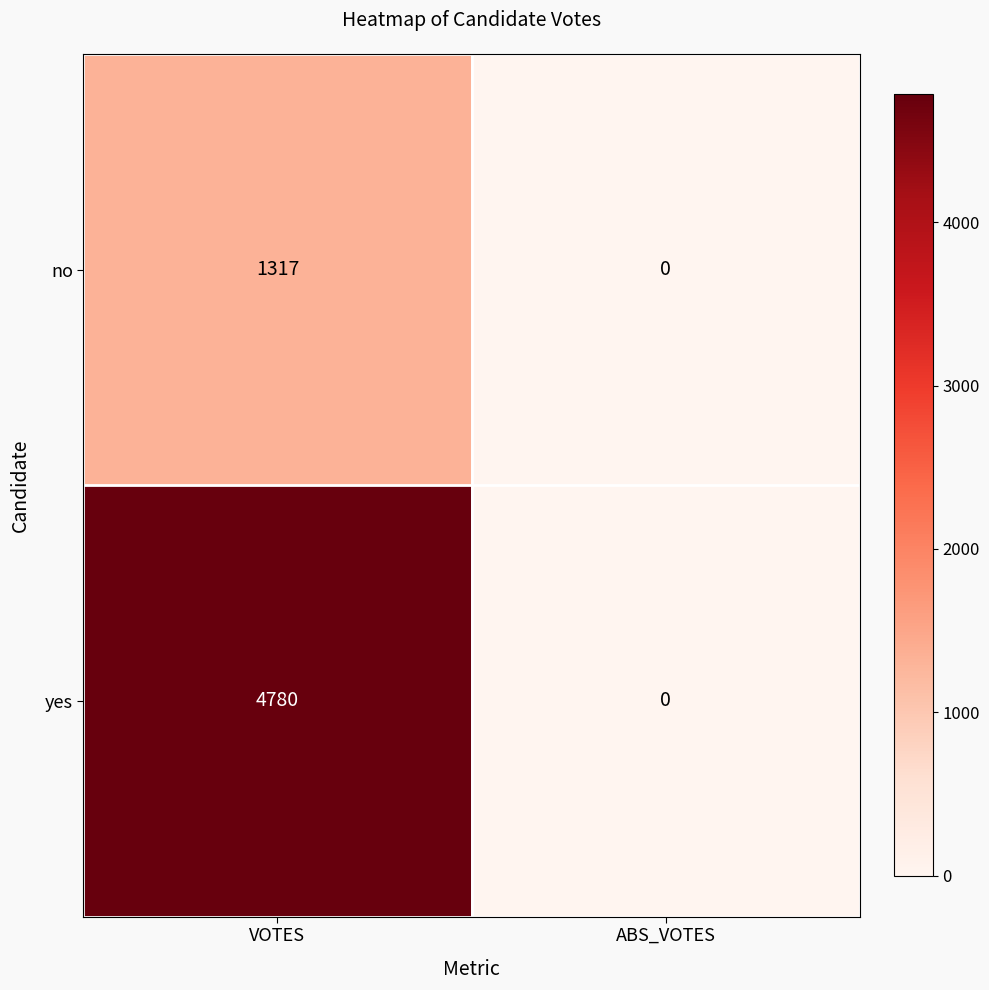

What is the sum of all yes values?

4780